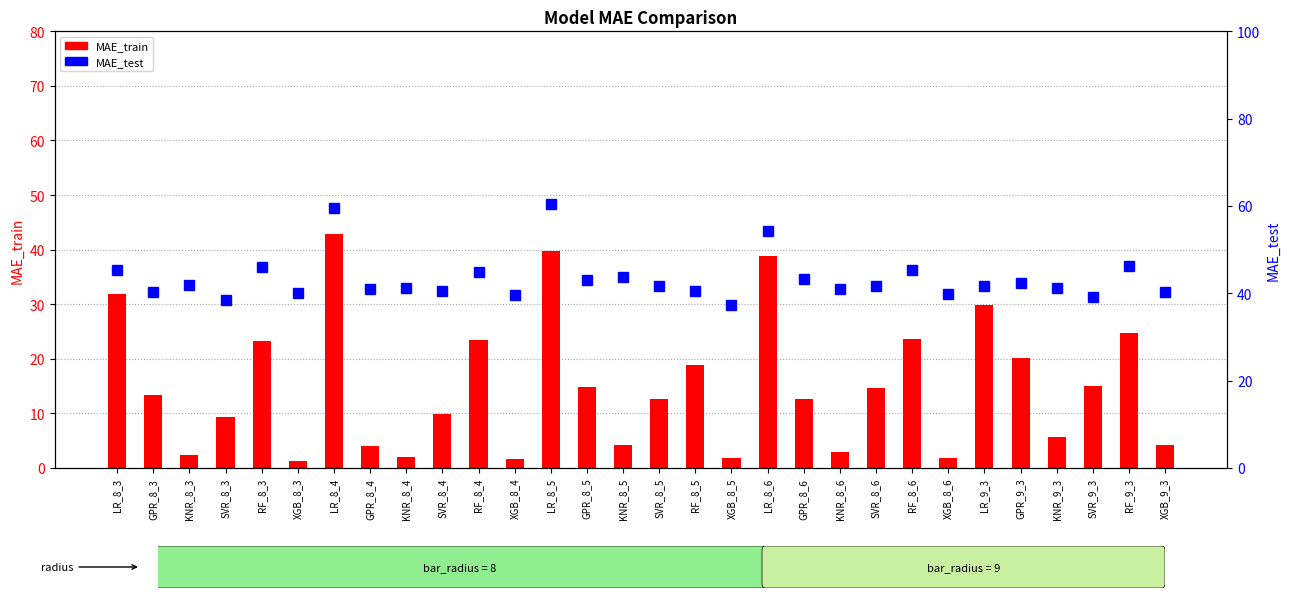

List the labels in order of MAE_train value, smallest first.

XGB_8_3, XGB_8_4, XGB_8_5, XGB_8_6, KNR_8_4, KNR_8_3, KNR_8_6, GPR_8_4, KNR_8_5, XGB_9_3, KNR_9_3, SVR_8_3, SVR_8_4, GPR_8_6, SVR_8_5, GPR_8_3, SVR_8_6, GPR_8_5, SVR_9_3, RF_8_5, GPR_9_3, RF_8_3, RF_8_4, RF_8_6, RF_9_3, LR_9_3, LR_8_3, LR_8_6, LR_8_5, LR_8_4